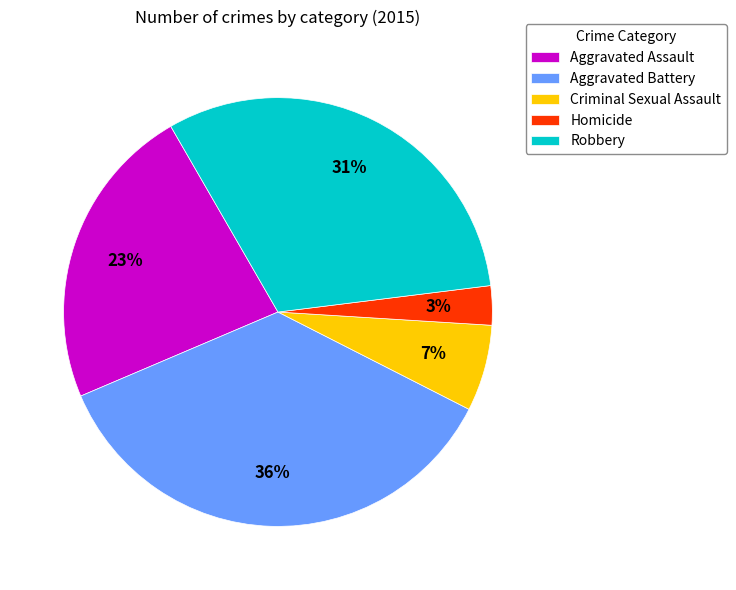

The Robbery slice represents 31% of the pie. True or false?

True